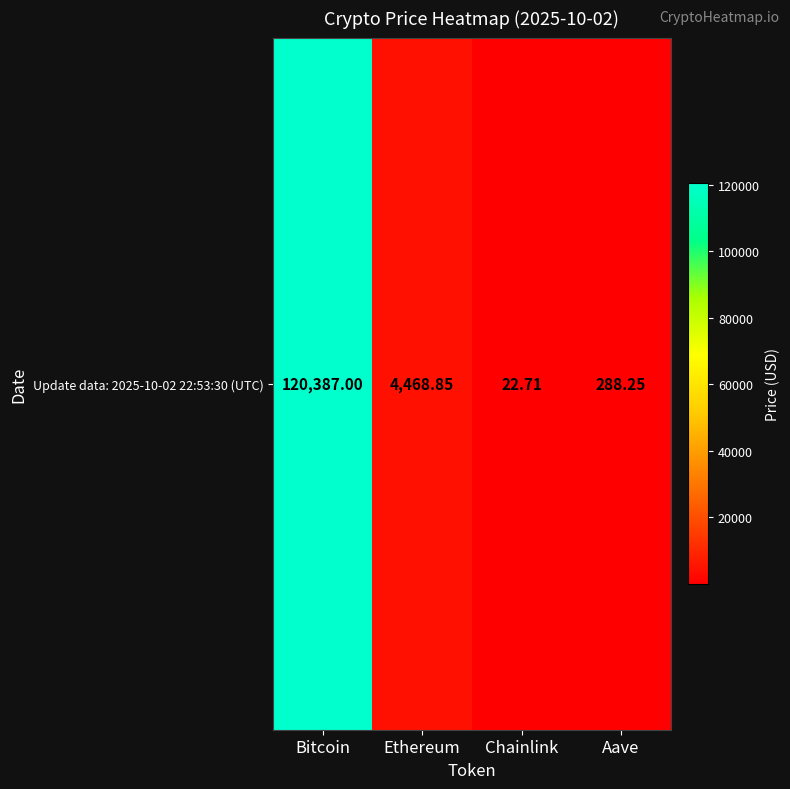

Approximately how many times larger is the value at Ethereum compared to Chainlink?

196.8